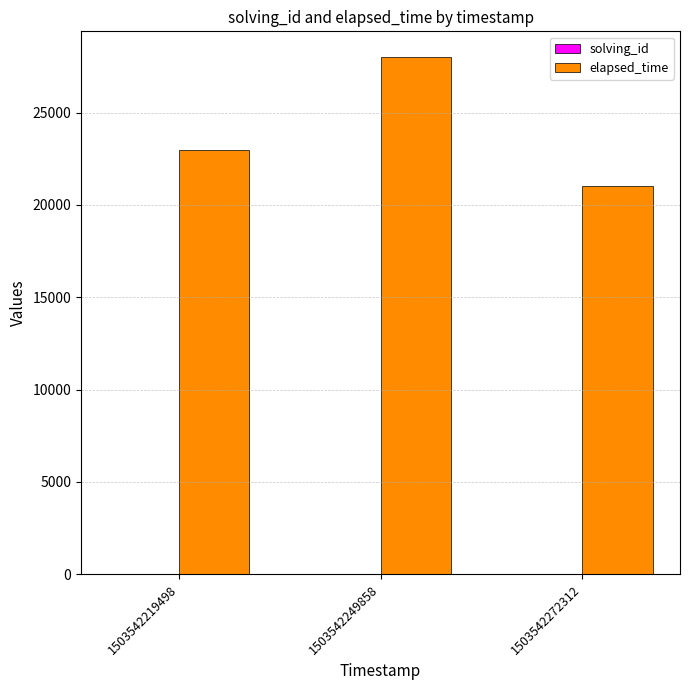

How many categories are shown in the chart?

3